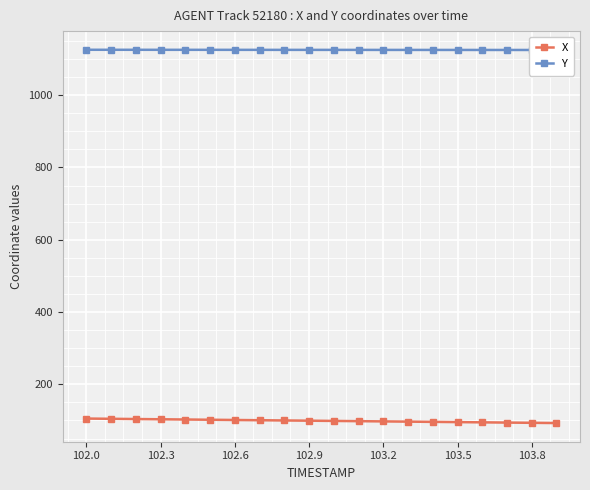

What is the value of the Y point at the 9th from the left?

1125.4